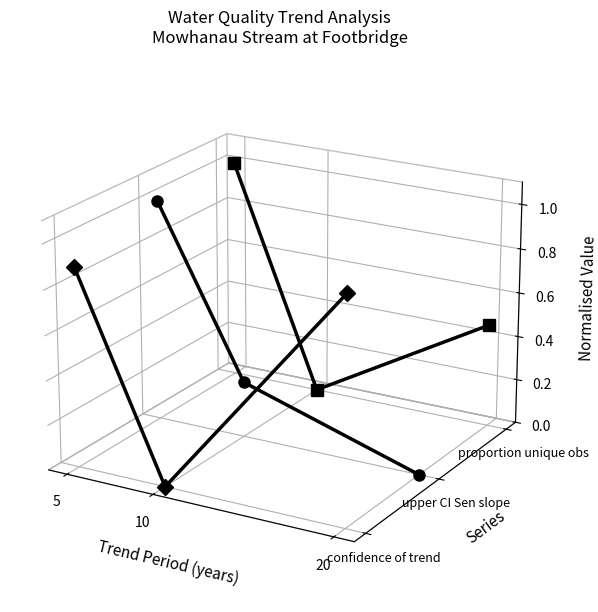

What are all the series names shown in the legend?

confidence of trend, upper CI Sen slope, proportion unique obs